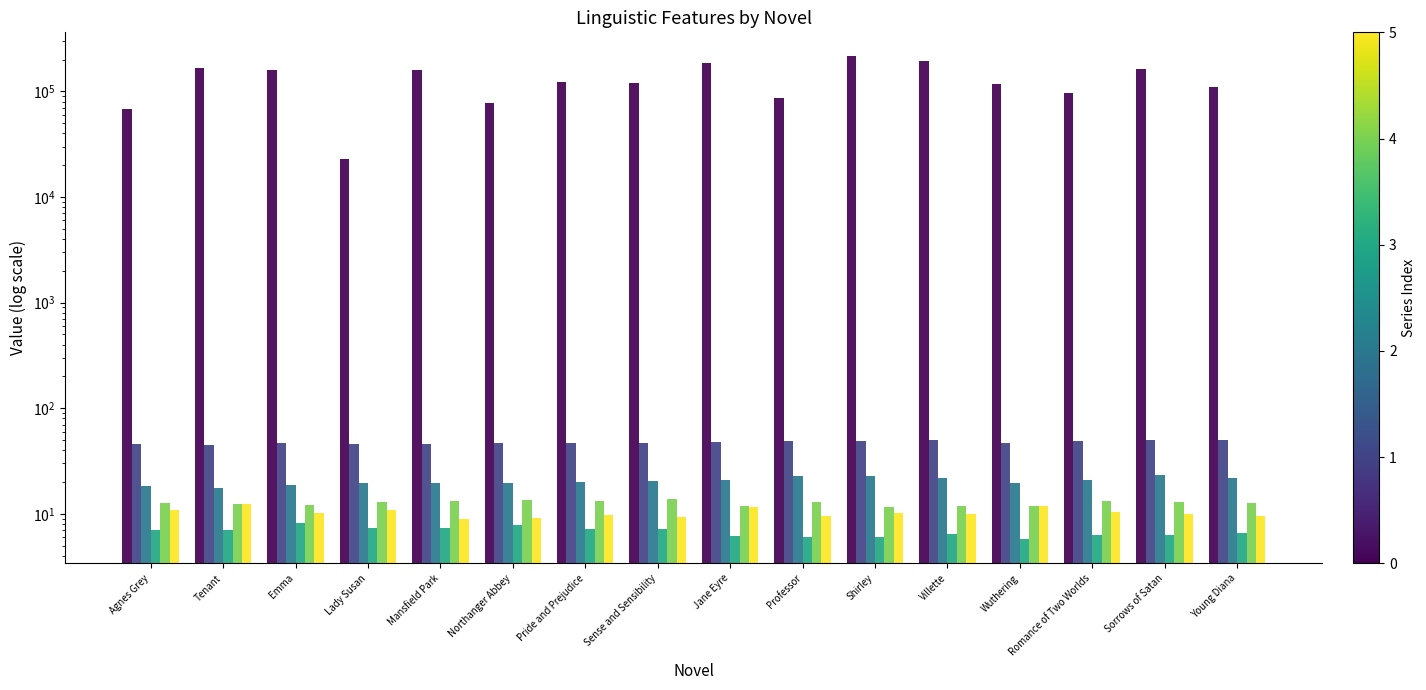

How many data points in Words in Text are above 122167?

7